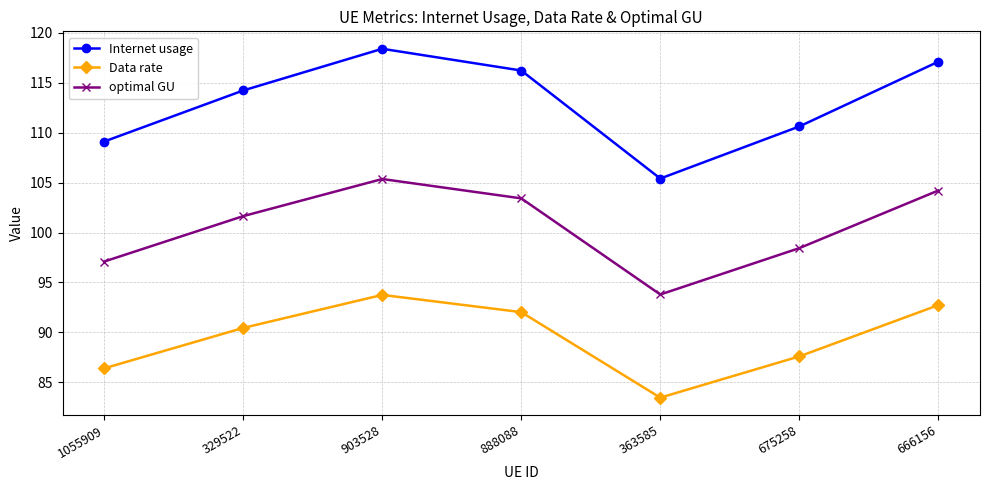

How many values in the Data rate series are below 90?

3